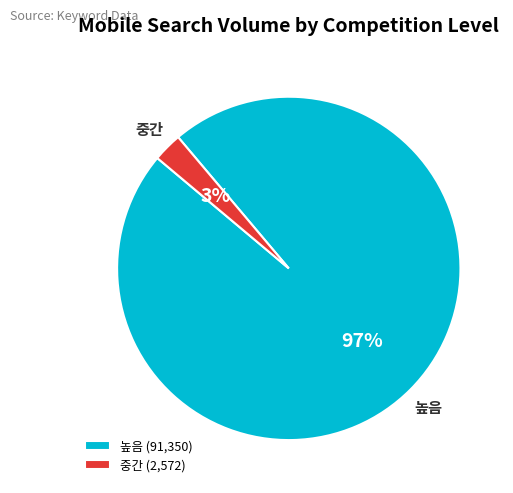

Between 높음 and 중간, which is larger?

높음